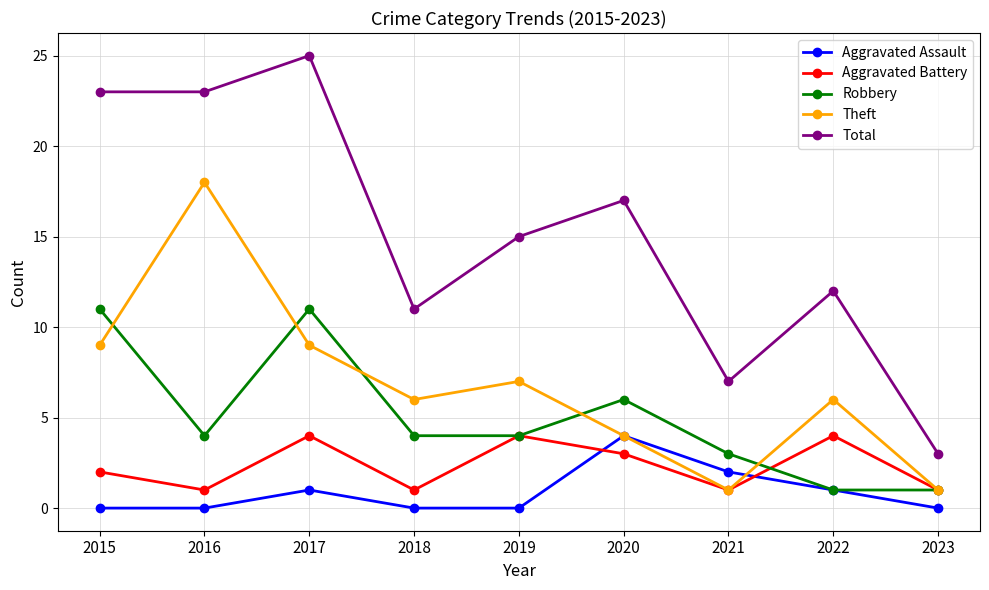

At which category is the sum across all series the highest?

2017